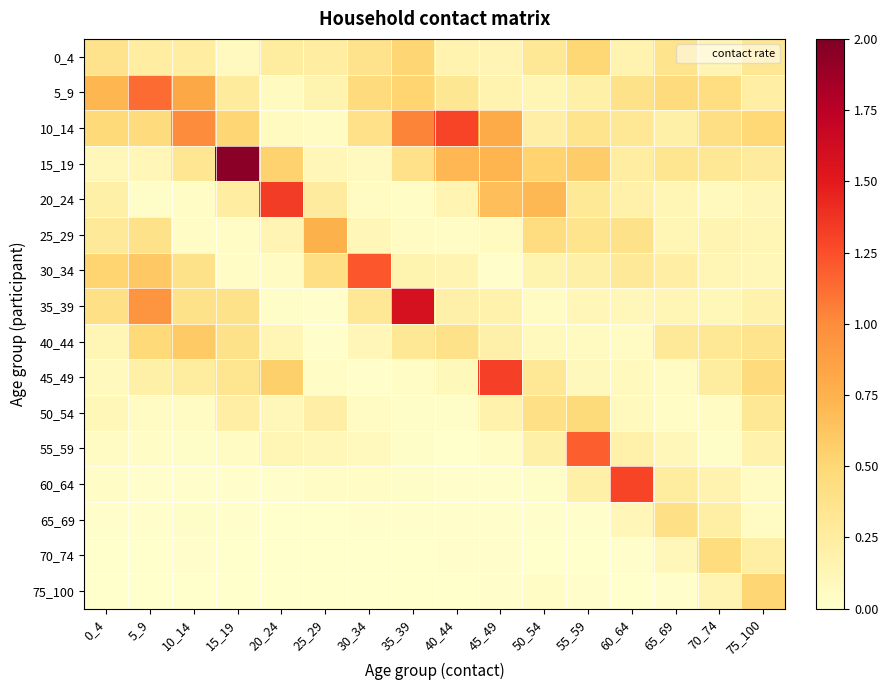

Reading left to right, what are all the values shown in this chart?

0_4: 0_4=0.4	5_9=0.2	10_14=0.2	15_19=0.1	20_24=0.3	25_29=0.2	30_34=0.4	35_39=0.5	40_44=0.2	45_49=0.1	50_54=0.3	55_59=0.5	60_64=0.2	65_69=0.4	70_74=0.1	75_100=0.3
5_9: 0_4=0.7	5_9=1.1	10_14=0.8	15_19=0.3	20_24=0.1	25_29=0.2	30_34=0.5	35_39=0.5	40_44=0.3	45_49=0.2	50_54=0.1	55_59=0.2	60_64=0.4	65_69=0.5	70_74=0.4	75_100=0.2
10_14: 0_4=0.5	5_9=0.5	10_14=1.0	15_19=0.5	20_24=0.1	25_29=0.0	30_34=0.4	35_39=1.0	40_44=1.3	45_49=0.8	50_54=0.2	55_59=0.4	60_64=0.3	65_69=0.2	70_74=0.4	75_100=0.5
15_19: 0_4=0.1	5_9=0.1	10_14=0.3	15_19=1.9	20_24=0.5	25_29=0.1	30_34=0.1	35_39=0.4	40_44=0.7	45_49=0.7	50_54=0.5	55_59=0.6	60_64=0.2	65_69=0.3	70_74=0.3	75_100=0.3
20_24: 0_4=0.2	5_9=0.0	10_14=0.0	15_19=0.2	20_24=1.3	25_29=0.3	30_34=0.1	35_39=0.0	40_44=0.2	45_49=0.7	50_54=0.7	55_59=0.3	60_64=0.2	65_69=0.1	70_74=0.1	75_100=0.1
25_29: 0_4=0.3	5_9=0.4	10_14=0.0	15_19=0.0	20_24=0.1	25_29=0.8	30_34=0.1	35_39=0.1	40_44=0.0	45_49=0.1	50_54=0.4	55_59=0.4	60_64=0.4	65_69=0.1	70_74=0.1	75_100=0.1
30_34: 0_4=0.5	5_9=0.6	10_14=0.4	15_19=0.0	20_24=0.1	25_29=0.4	30_34=1.2	35_39=0.2	40_44=0.2	45_49=0.0	50_54=0.2	55_59=0.2	60_64=0.3	65_69=0.2	70_74=0.1	75_100=0.1
35_39: 0_4=0.4	5_9=0.9	10_14=0.4	15_19=0.4	20_24=0.0	25_29=0.0	30_34=0.3	35_39=1.6	40_44=0.2	45_49=0.2	50_54=0.1	55_59=0.1	60_64=0.1	65_69=0.1	70_74=0.1	75_100=0.2
40_44: 0_4=0.1	5_9=0.5	10_14=0.6	15_19=0.4	20_24=0.1	25_29=0.0	30_34=0.1	35_39=0.3	40_44=0.4	45_49=0.2	50_54=0.1	55_59=0.1	60_64=0.1	65_69=0.3	70_74=0.3	75_100=0.4
45_49: 0_4=0.1	5_9=0.2	10_14=0.3	15_19=0.3	20_24=0.6	25_29=0.0	30_34=0.0	35_39=0.0	40_44=0.1	45_49=1.3	50_54=0.3	55_59=0.1	60_64=0.1	65_69=0.1	70_74=0.3	75_100=0.5
50_54: 0_4=0.1	5_9=0.1	10_14=0.0	15_19=0.2	20_24=0.1	25_29=0.2	30_34=0.1	35_39=0.0	40_44=0.0	45_49=0.2	50_54=0.4	55_59=0.5	60_64=0.1	65_69=0.0	70_74=0.1	75_100=0.3
55_59: 0_4=0.1	5_9=0.0	10_14=0.0	15_19=0.1	20_24=0.1	25_29=0.1	30_34=0.1	35_39=0.0	40_44=0.0	45_49=0.0	50_54=0.2	55_59=1.2	60_64=0.2	65_69=0.1	70_74=0.0	75_100=0.2
60_64: 0_4=0.0	5_9=0.0	10_14=0.0	15_19=0.0	20_24=0.0	25_29=0.0	30_34=0.0	35_39=0.0	40_44=0.0	45_49=0.0	50_54=0.0	55_59=0.2	60_64=1.3	65_69=0.3	70_74=0.2	75_100=0.1
65_69: 0_4=0.0	5_9=0.0	10_14=0.0	15_19=0.0	20_24=0.0	25_29=0.0	30_34=0.0	35_39=0.0	40_44=0.0	45_49=0.0	50_54=0.0	55_59=0.0	60_64=0.1	65_69=0.4	70_74=0.2	75_100=0.1
70_74: 0_4=0.0	5_9=0.0	10_14=0.0	15_19=0.0	20_24=0.0	25_29=0.0	30_34=0.0	35_39=0.0	40_44=0.0	45_49=0.0	50_54=0.0	55_59=0.0	60_64=0.0	65_69=0.1	70_74=0.4	75_100=0.2
75_100: 0_4=0.0	5_9=0.0	10_14=0.0	15_19=0.0	20_24=0.0	25_29=0.0	30_34=0.0	35_39=0.0	40_44=0.0	45_49=0.0	50_54=0.0	55_59=0.0	60_64=0.0	65_69=0.0	70_74=0.1	75_100=0.5